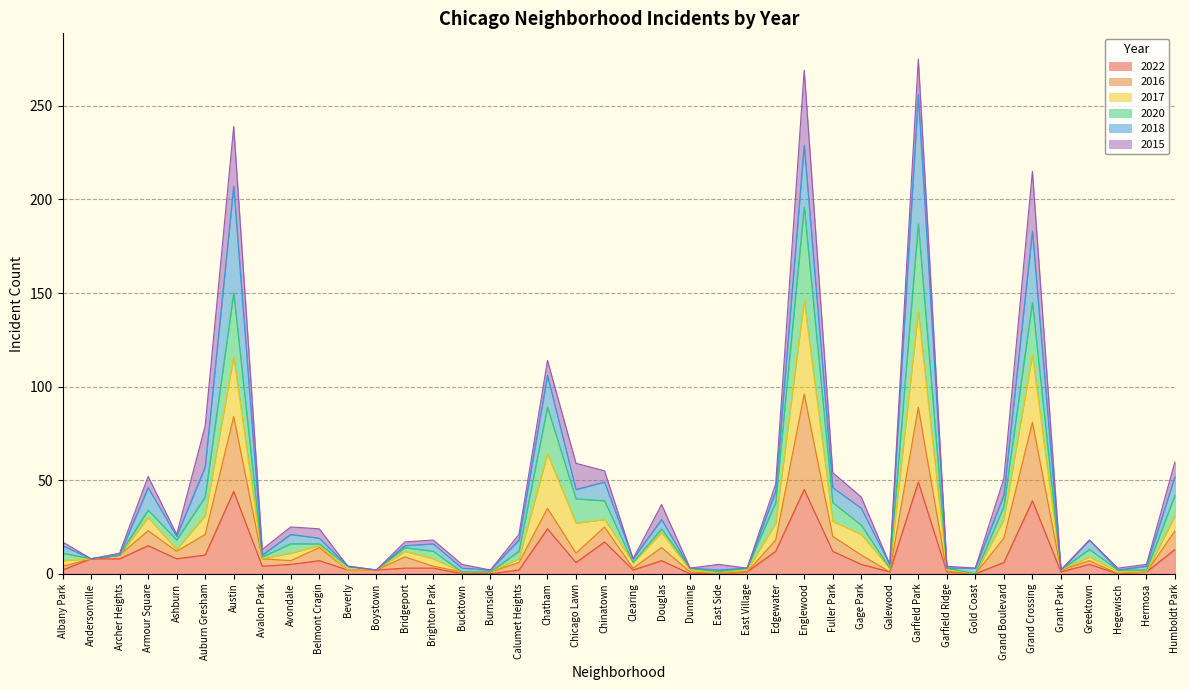

Where is the first local minimum for 2016?

Ashburn